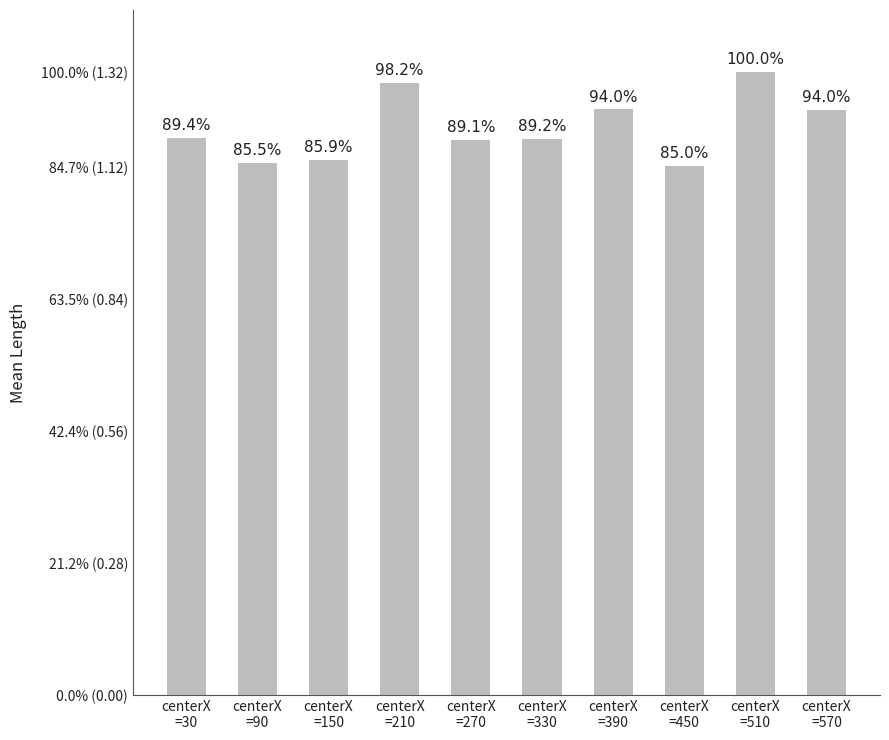

What is the label of the 5th bar from the right?

centerX
=330